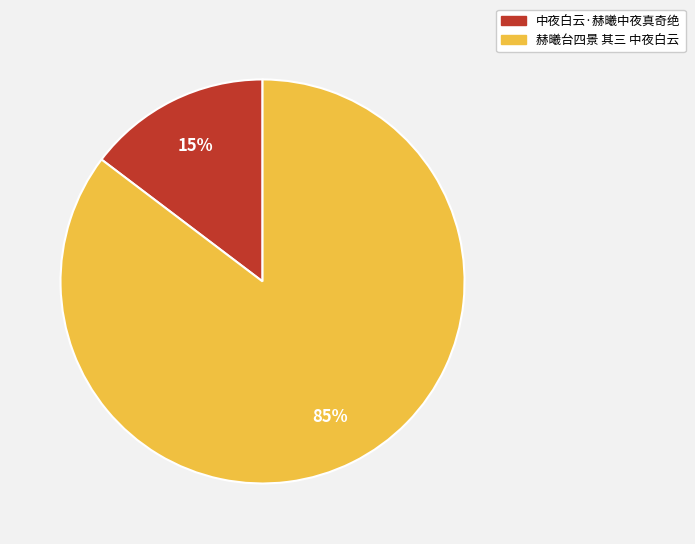

Do 中夜白云·赫曦中夜真奇绝 and 赫曦台四景 其三 中夜白云 together represent more than half of the pie?

Yes